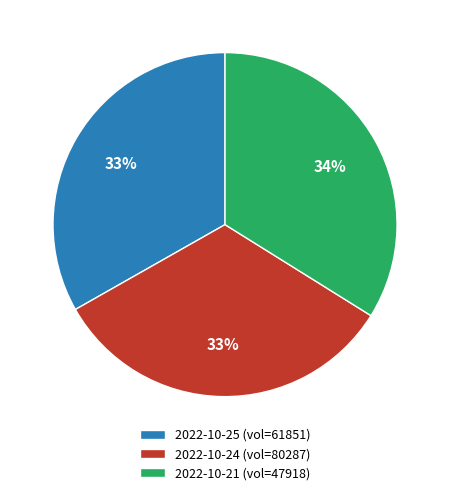

Is there any slice that represents more than half of the pie?

No